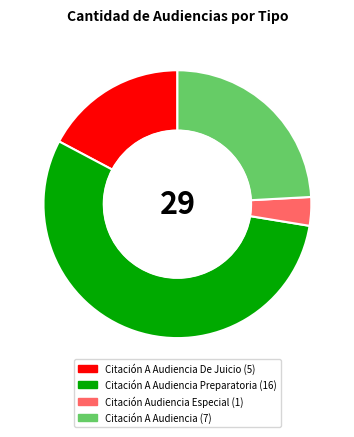

How many segments does this pie chart have?

4